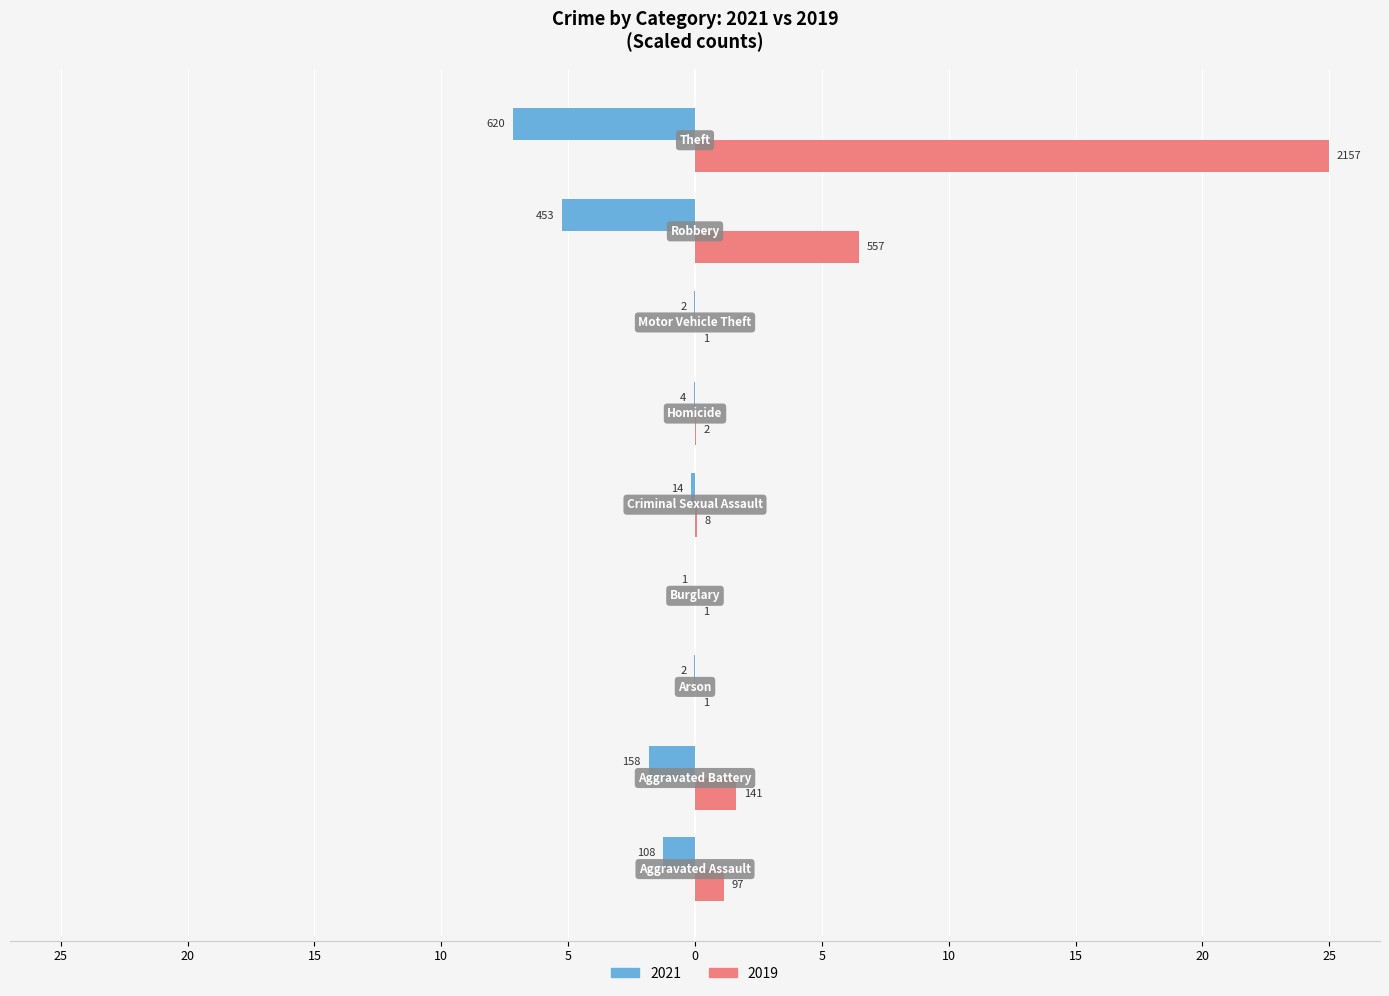

Reading right to left, transcribe all the data shown in this chart.

2021: -7.2	-5.3	-0.0	-0.0	-0.2	-0.0	-0.0	-1.8	-1.3
2019: 25.0	6.5	0.0	0.0	0.1	0.0	0.0	1.6	1.1